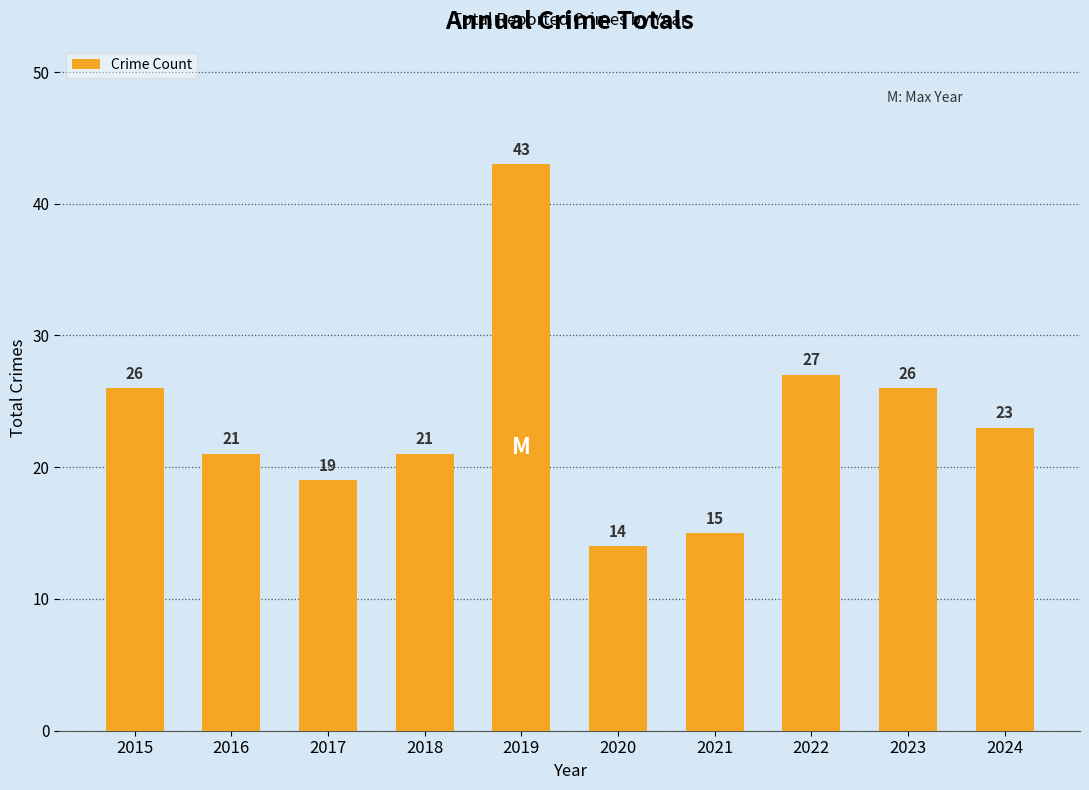

What is the greatest value displayed?

43